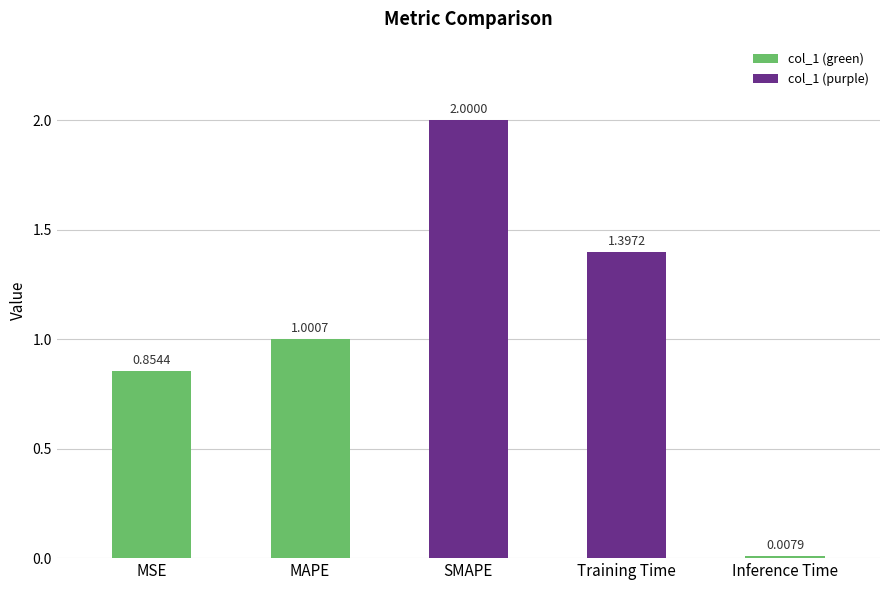

Are the bars horizontal?

No